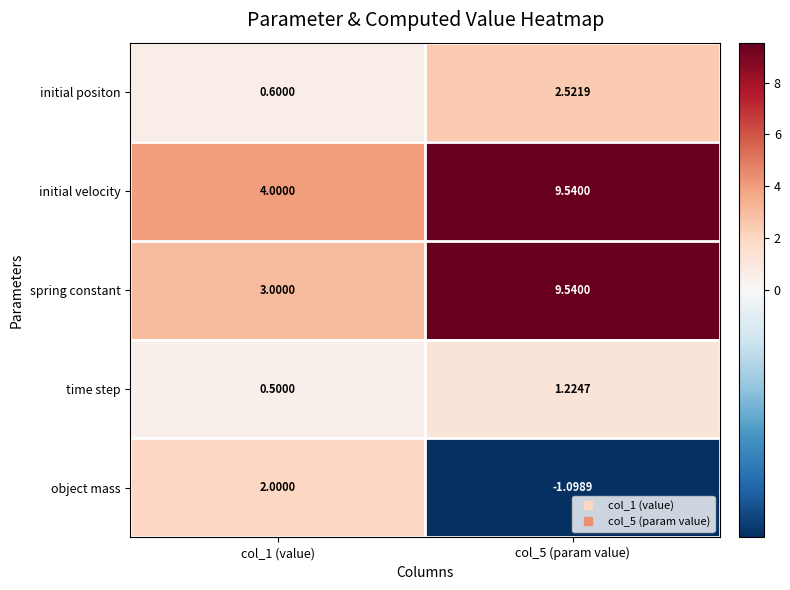

Which series has the widest spread of values?

spring constant